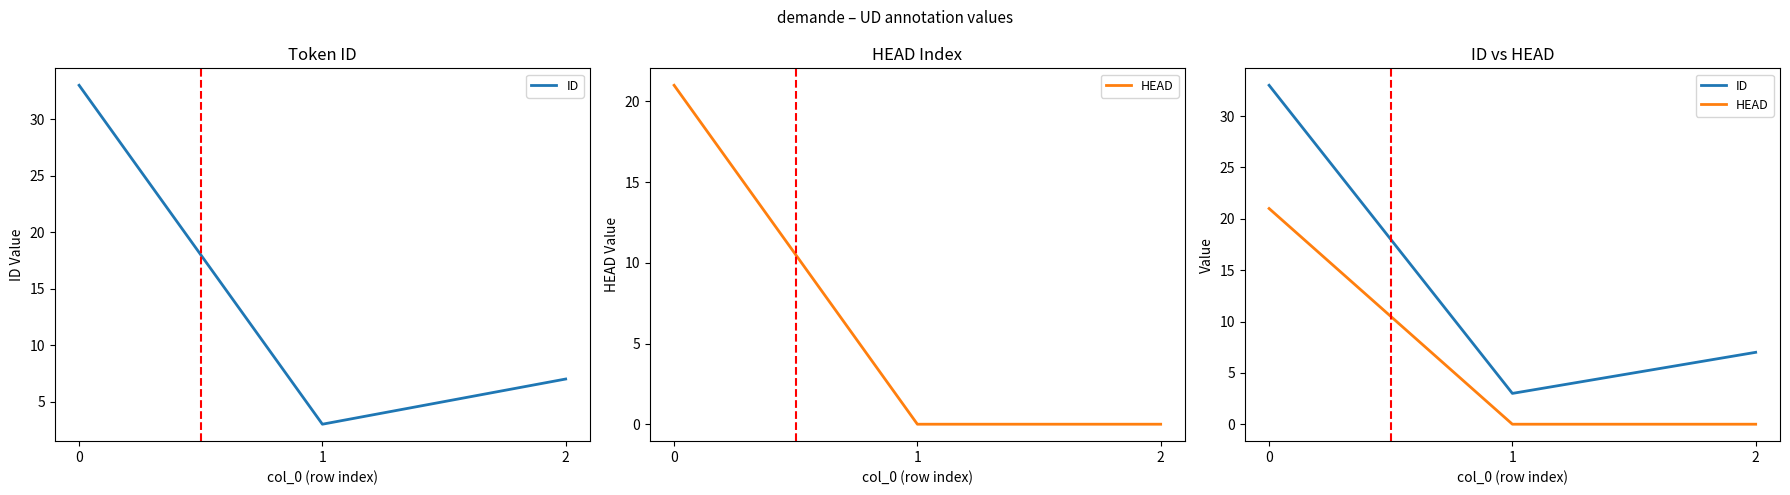

Which series changed the most between 0 and 2?

ID